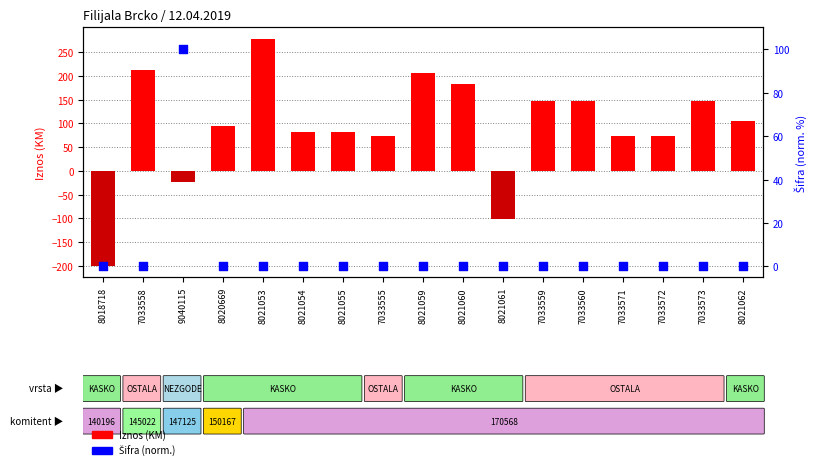

Which series contains the highest Y value?

Iznos (KM)